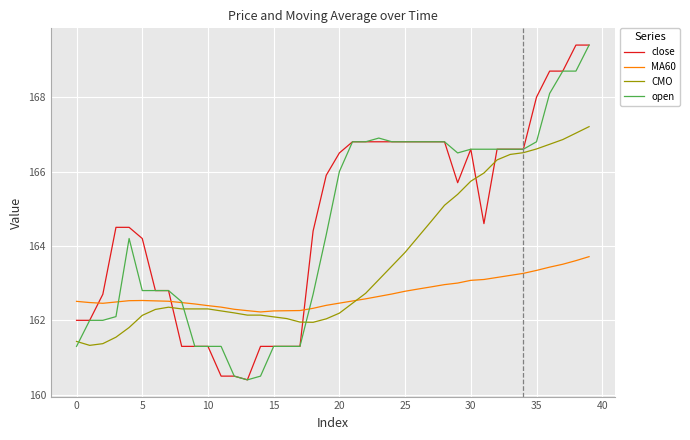

True or false: close and MA60 intersect in this chart.

True